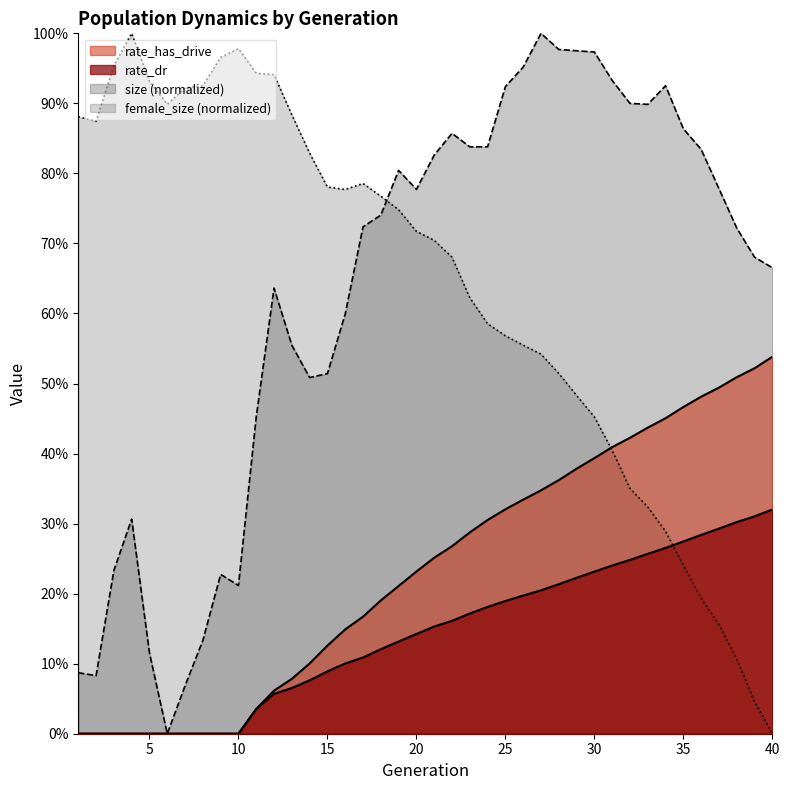

What is the value of the size point at the 19th from the left?

0.8